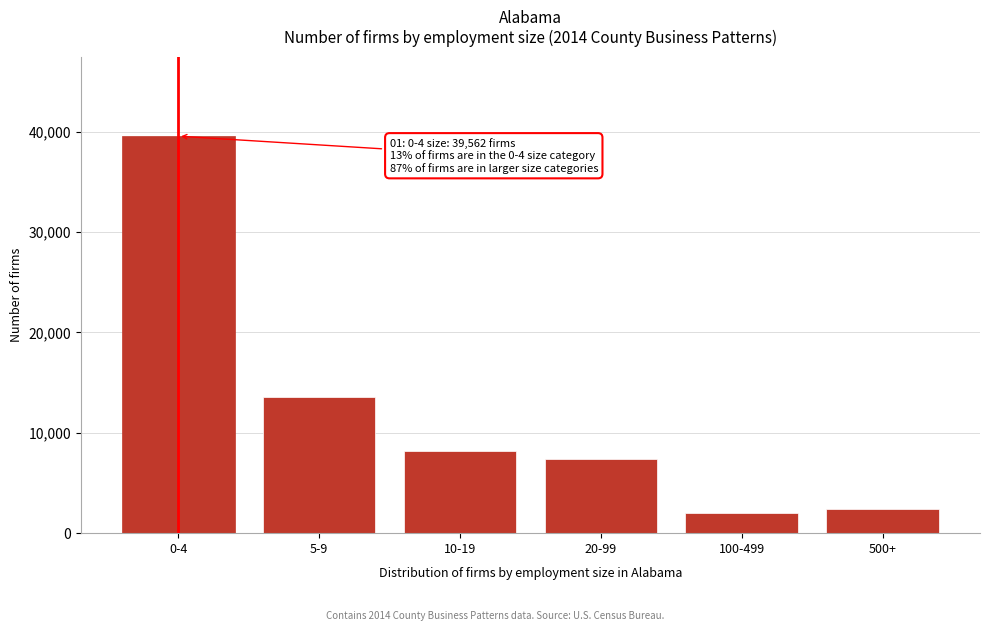

Reading right to left, transcribe all the data shown in this chart.

500+=2440	100-499=1974	20-99=7360	10-19=8215	5-9=13603	0-4=39562